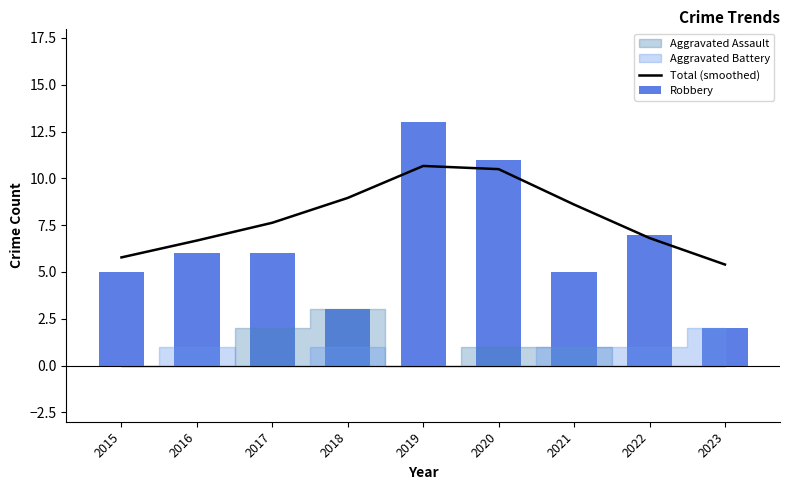

Are the bars grouped side by side (vs. stacked)?

Yes